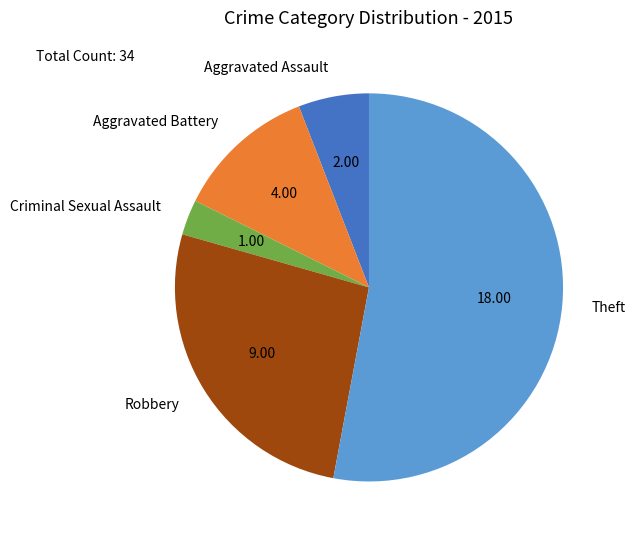

Rank the categories by value from highest to lowest.

Theft, Robbery, Aggravated Battery, Aggravated Assault, Criminal Sexual Assault